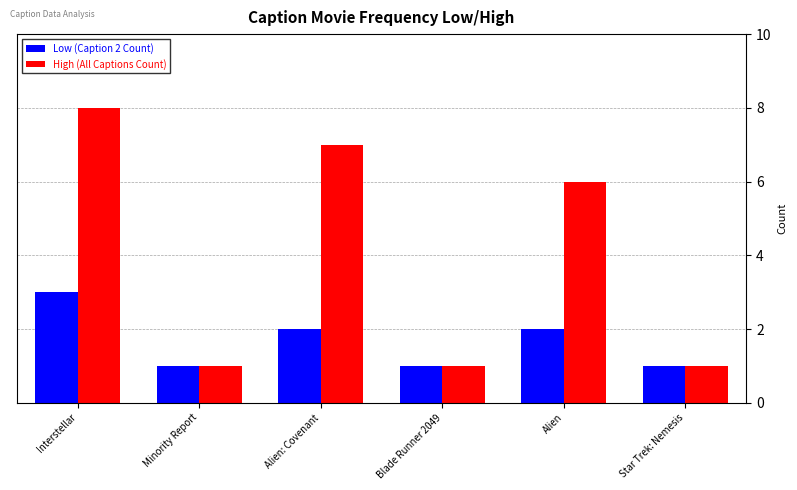

List the series in order of their overall mean, lowest first.

Low (Caption 2 Count), High (All Captions Count)